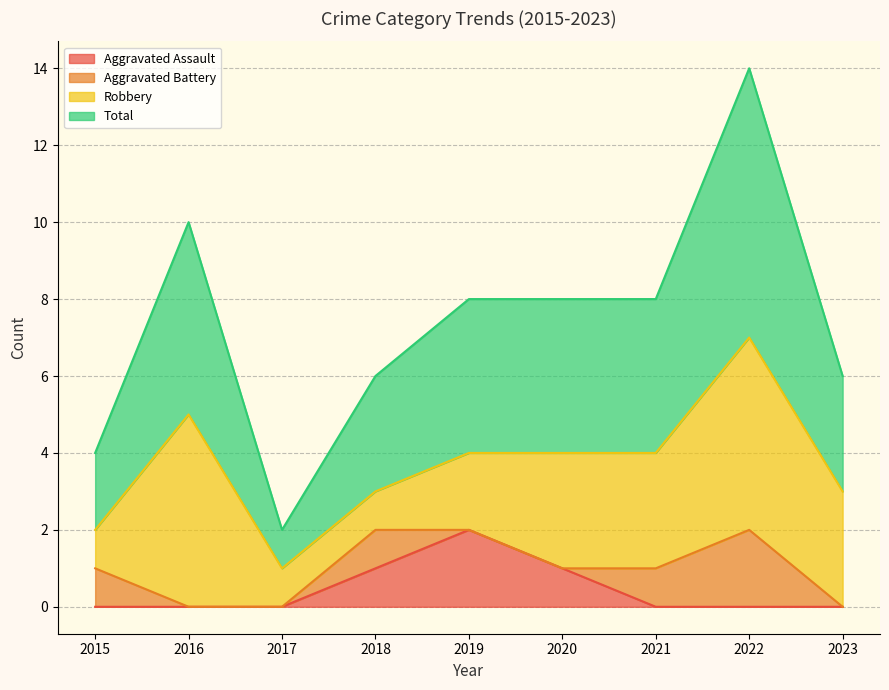

What is the total value across all series at 2021?

4